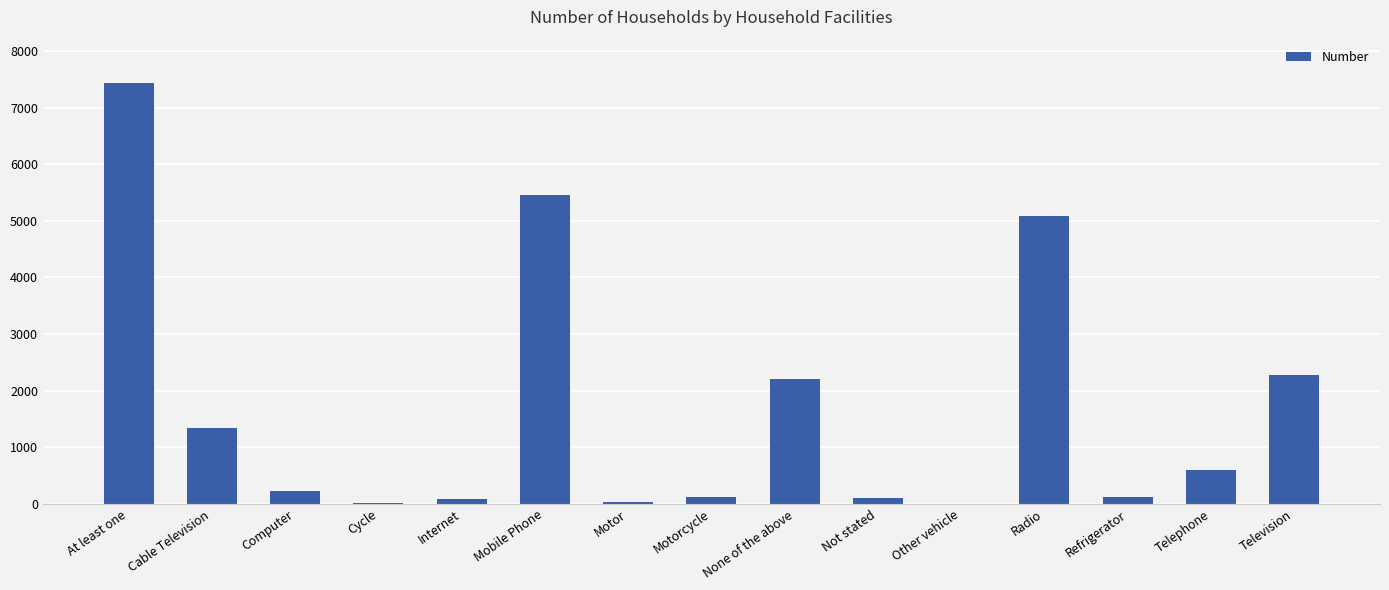

True or false: the data shows 1336 at Cable Television.

True